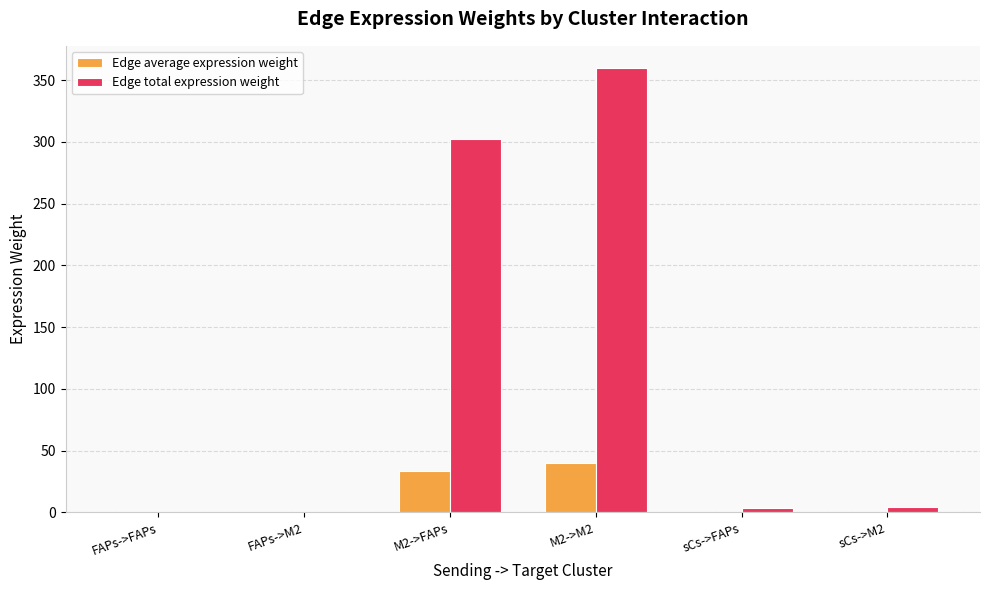

What is the sum of all Edge total expression weight values?

670.7